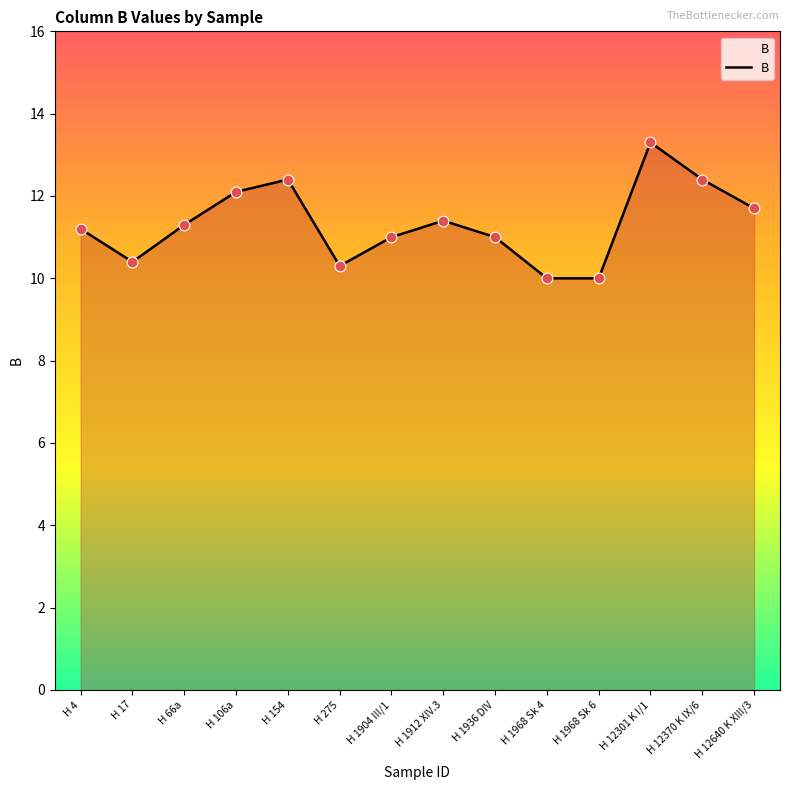

Between H 1936 DIV and H 12640 K XIII/3, which is larger?

H 12640 K XIII/3